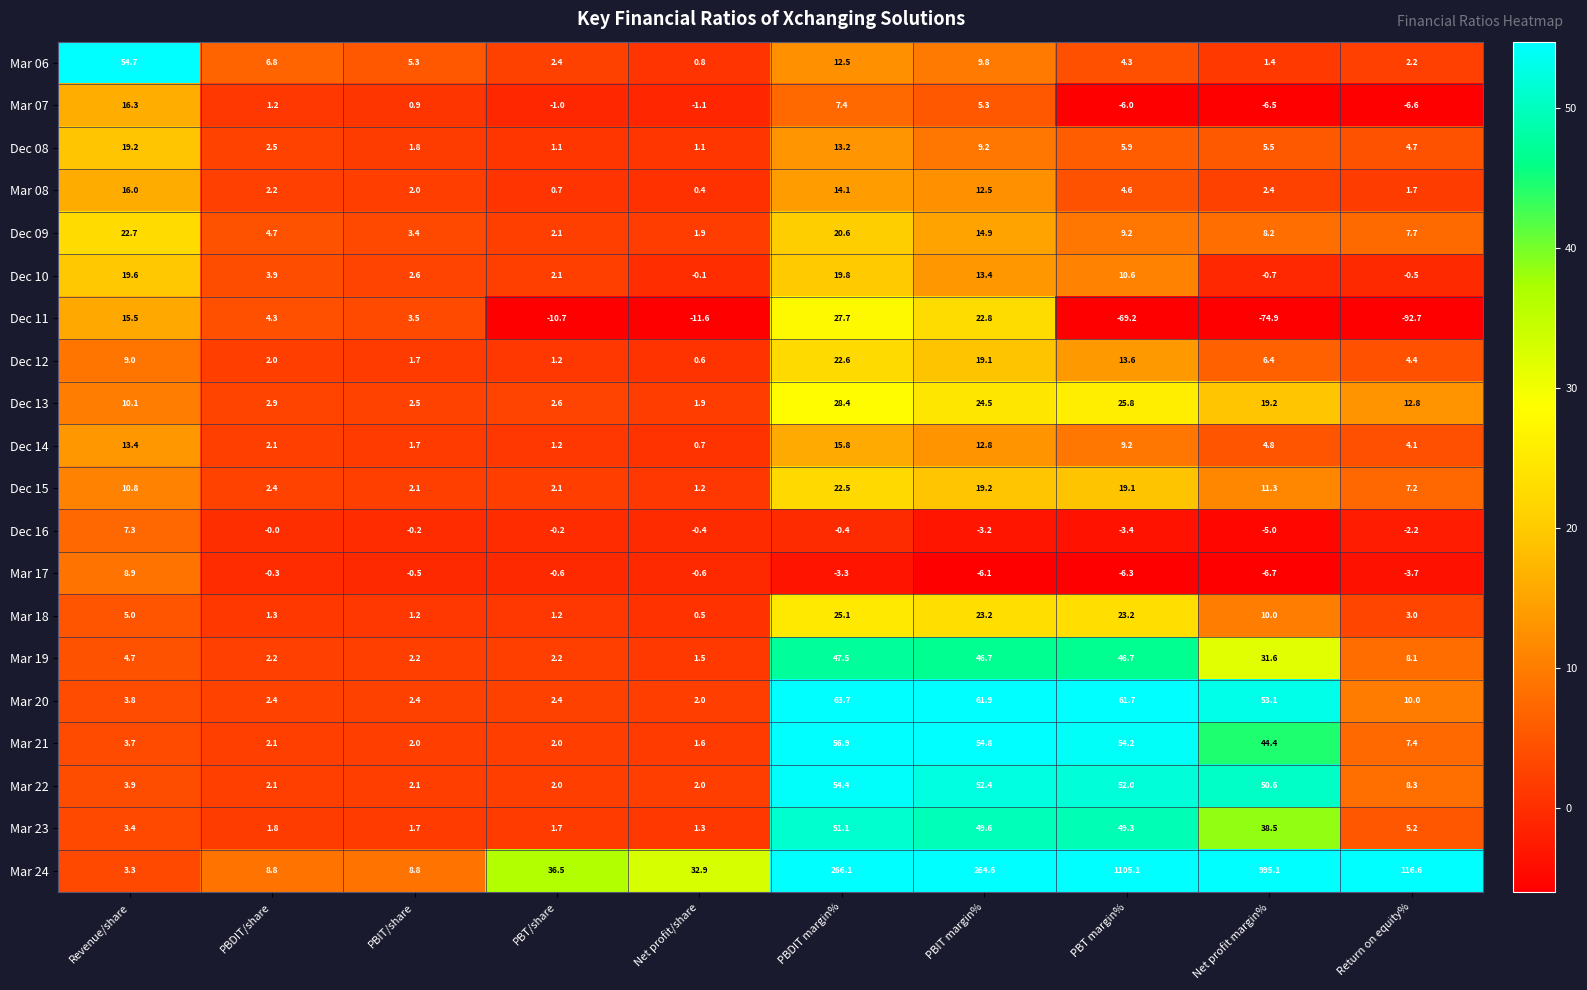

Which series has the largest total across all categories?

Mar 24